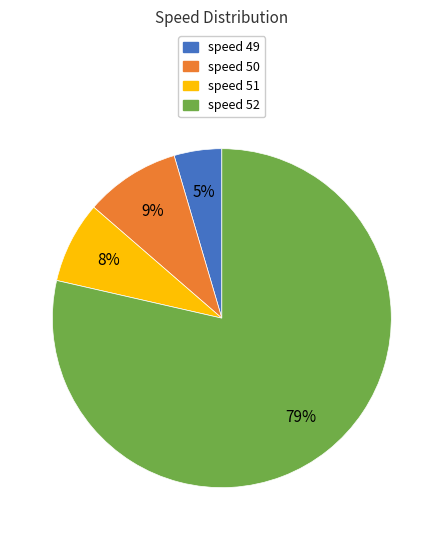

Combined, do speed 51 and speed 52 account for over 50%?

Yes